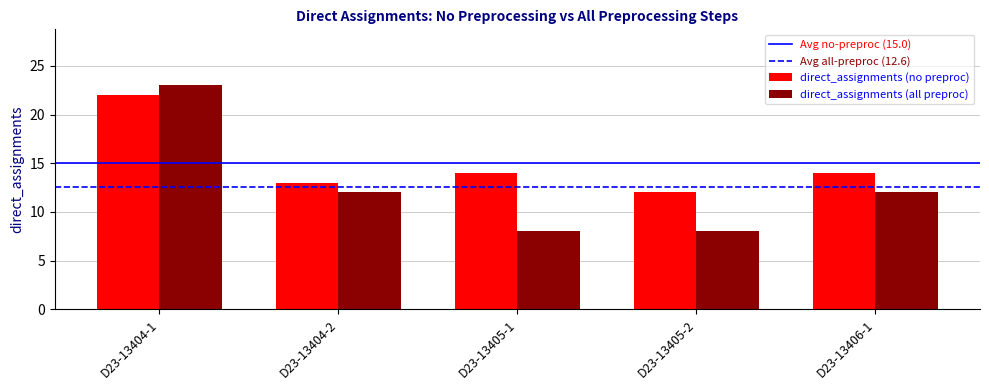

What position from the right is D23-13405-1?

3